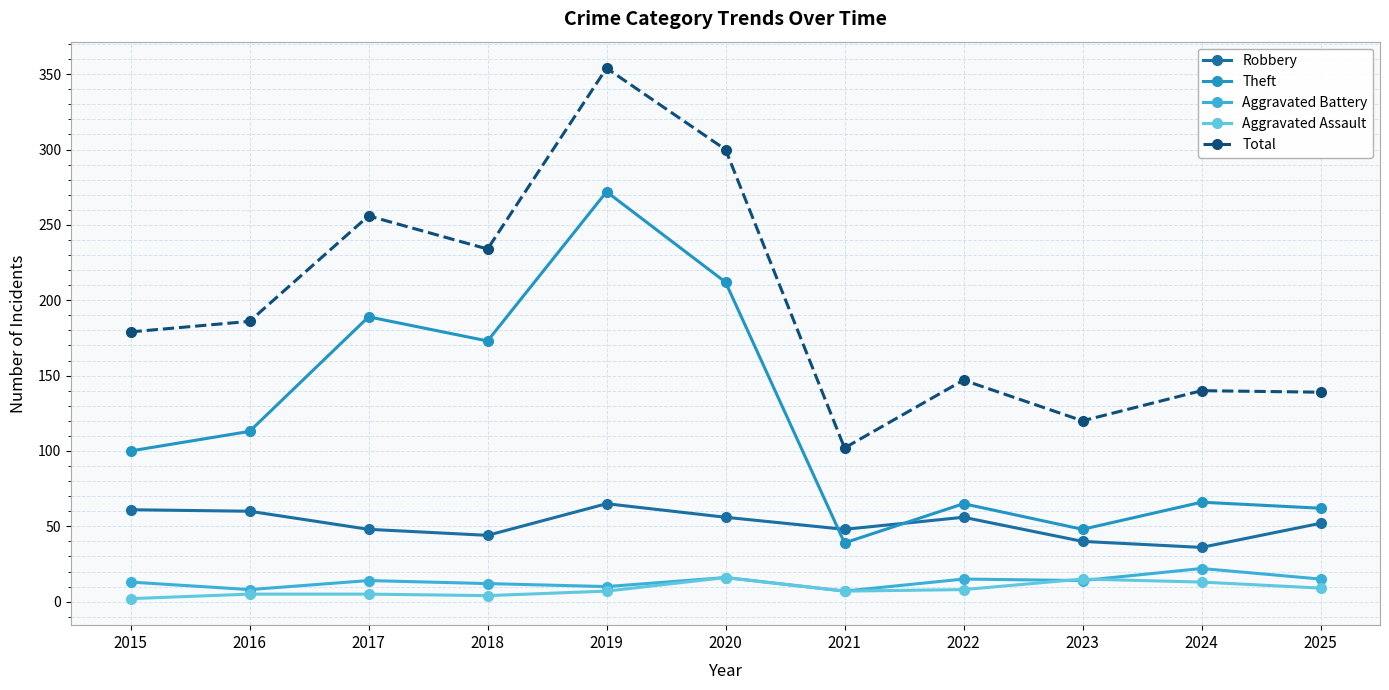

How many categories are shown in the chart?

11